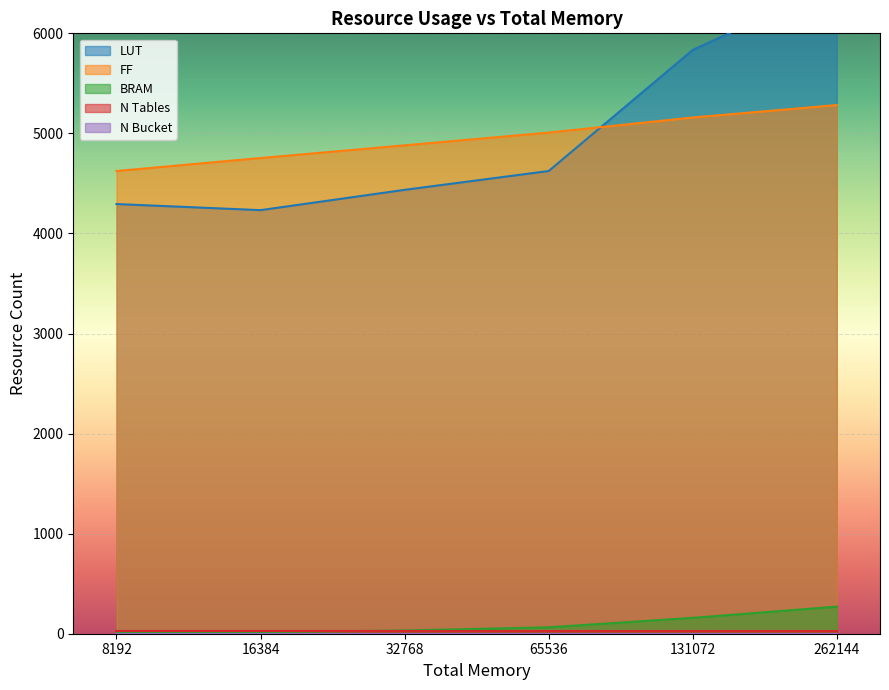

True or false: BRAM and FF cross at least once.

False